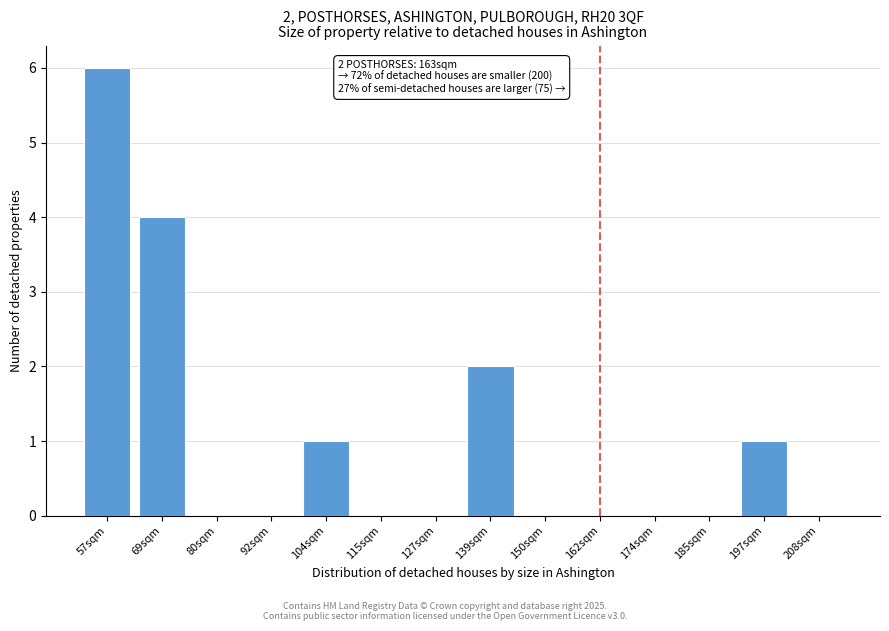

Reading right to left, extract all data points from this chart.

208sqm=0	197sqm=1	185sqm=0	174sqm=0	162sqm=0	150sqm=0	139sqm=2	127sqm=0	115sqm=0	104sqm=1	92sqm=0	80sqm=0	69sqm=4	57sqm=6